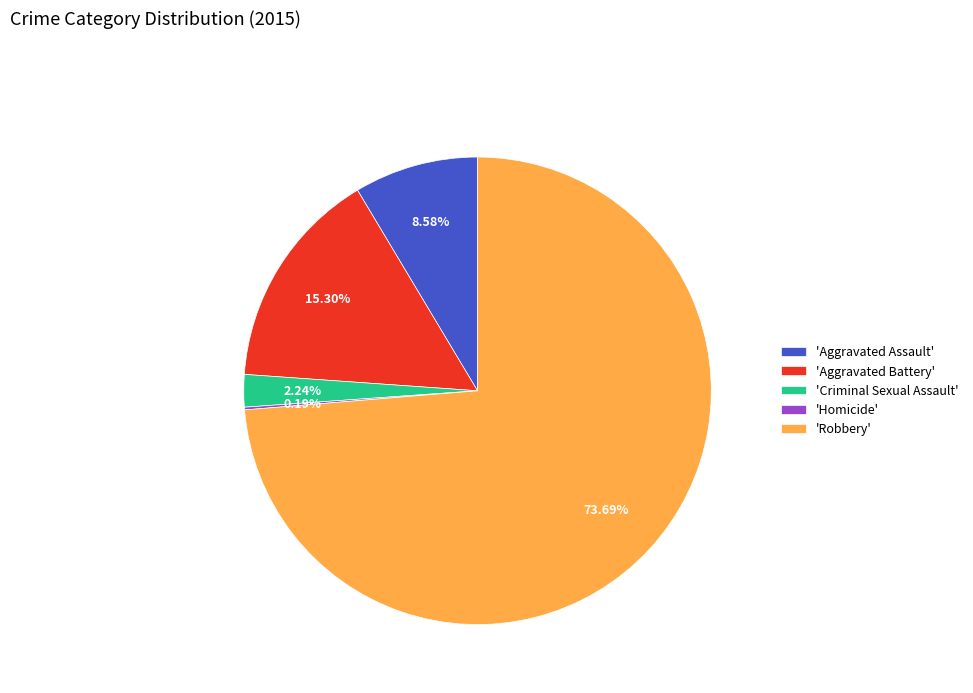

Which has a higher value, 'Robbery' or 'Aggravated Assault'?

'Robbery'